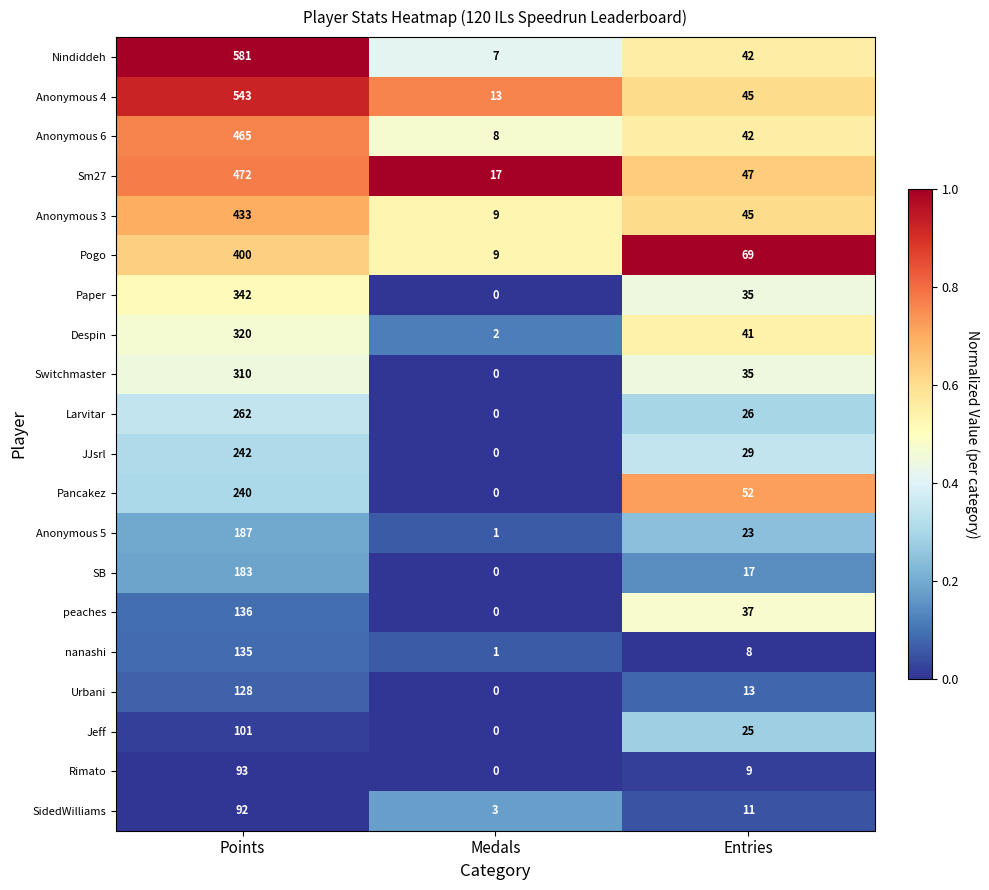

Which series has the largest range (max minus min)?

Nindiddeh